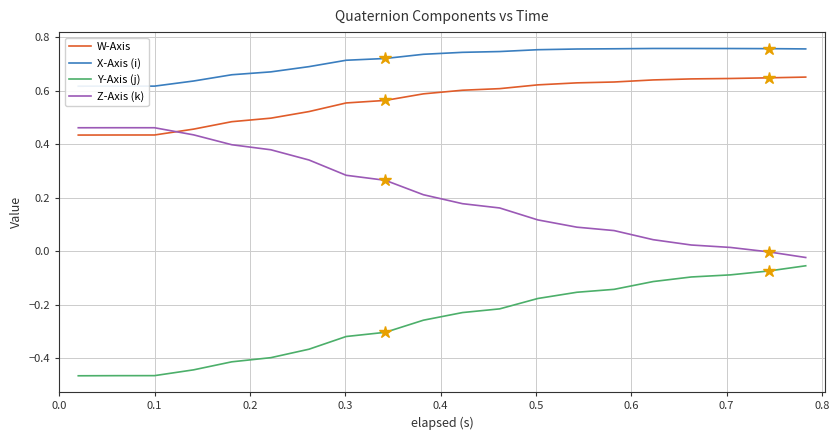

True or false: Y-Axis (j) and W-Axis cross at least once.

False